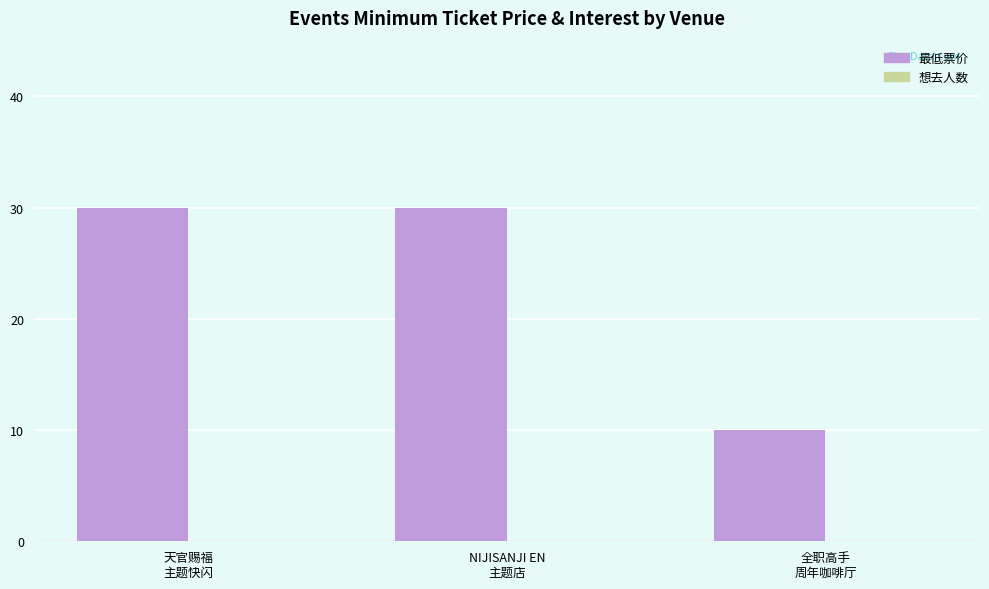

What is the difference between the maximum and minimum values?

20